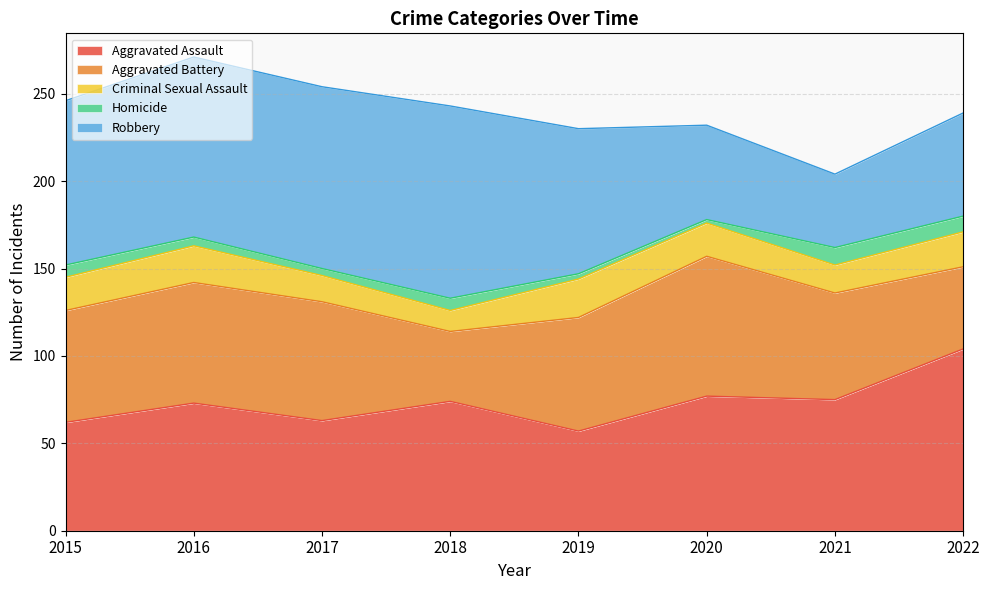

Where is the first local maximum for Aggravated Battery?

2016